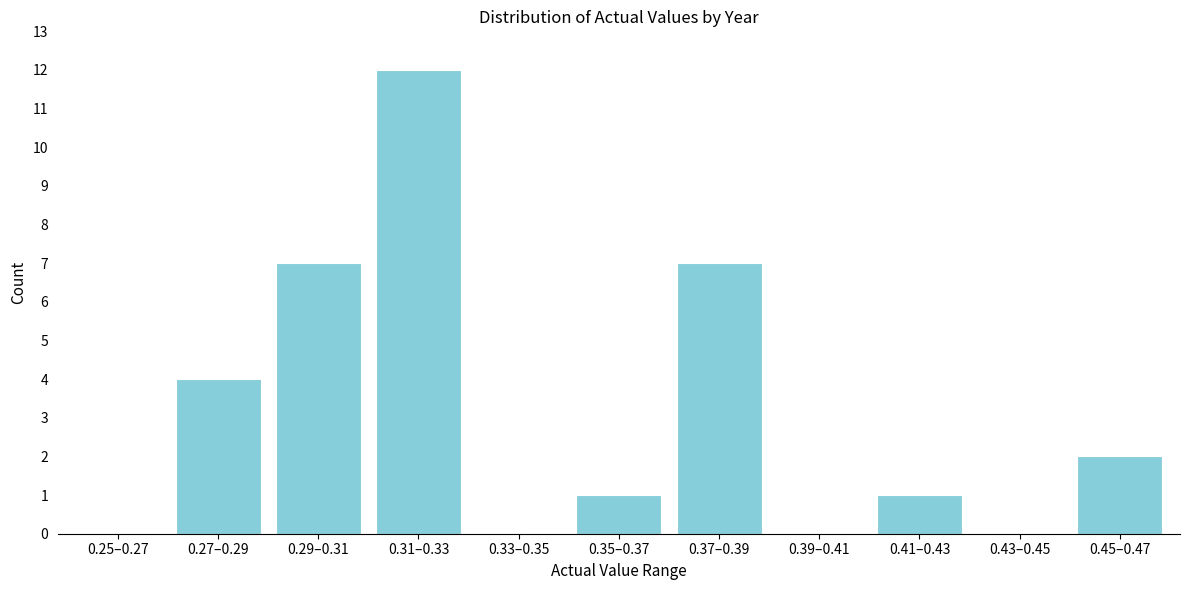

Reading left to right, list all the values displayed in this chart.

0.25–0.27=0	0.27–0.29=4	0.29–0.31=7	0.31–0.33=12	0.33–0.35=0	0.35–0.37=1	0.37–0.39=7	0.39–0.41=0	0.41–0.43=1	0.43–0.45=0	0.45–0.47=2